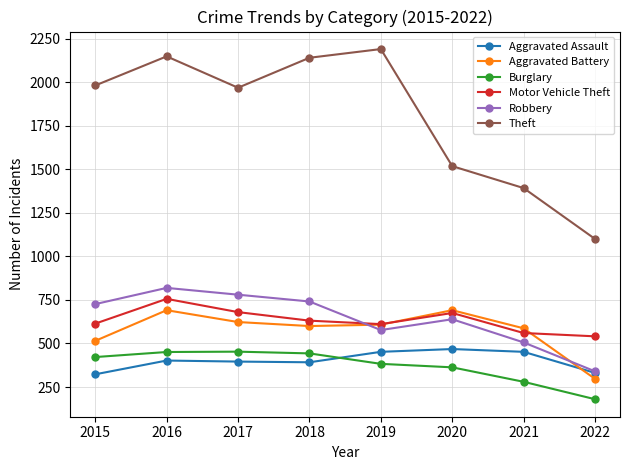

At how many categories does at least one series exceed 969?

8